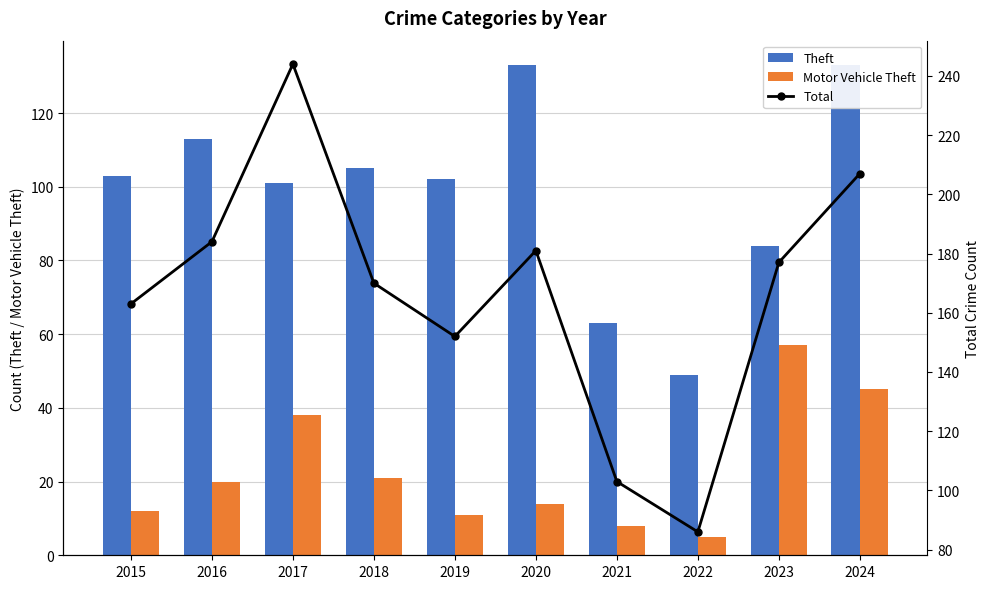

What is the sum of the Theft values at 2023 and 2020?

217